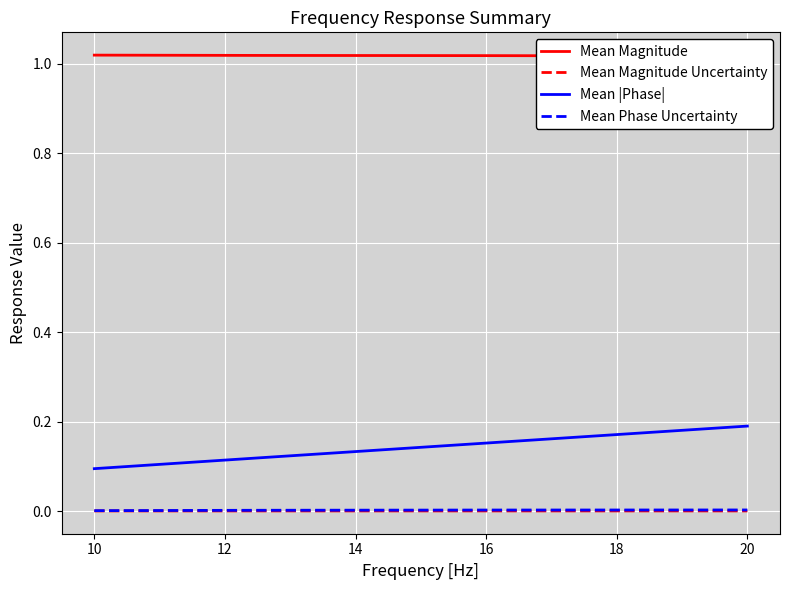

List the series in order of their peak value, lowest first.

Mean Magnitude Uncertainty, Mean Phase Uncertainty, Mean |Phase|, Mean Magnitude